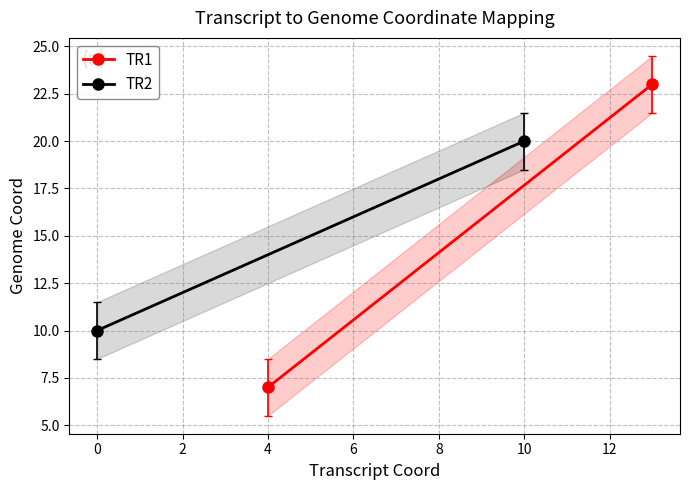

At how many categories does at least one series exceed 11?

1